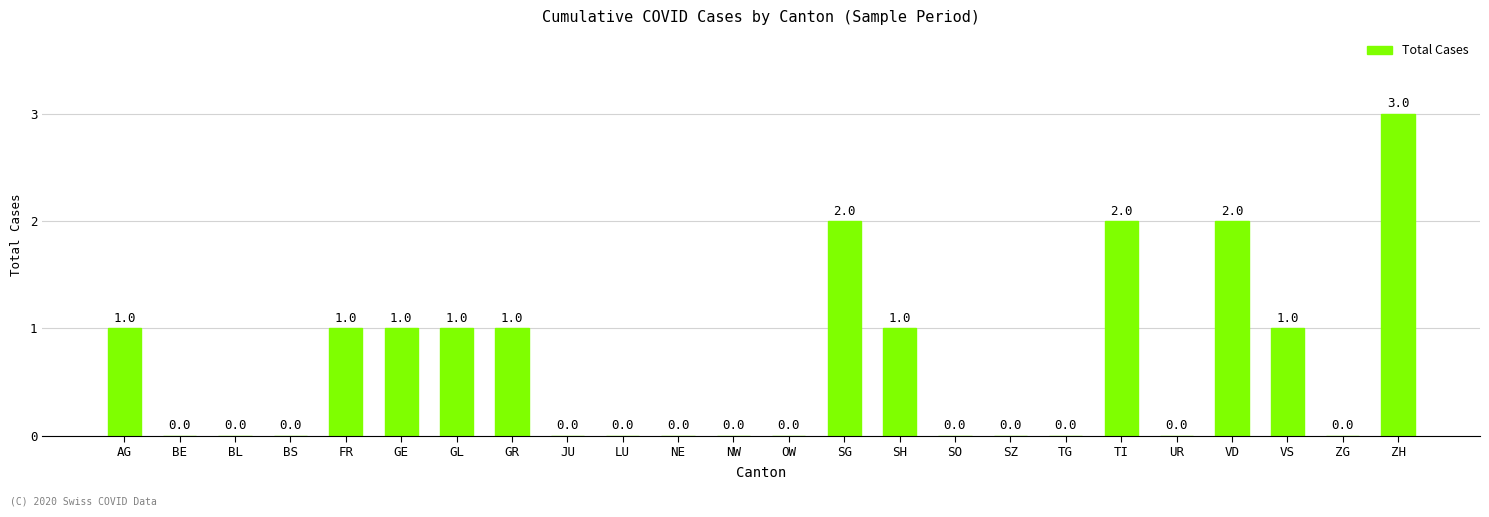

How many data points does each series have?

24